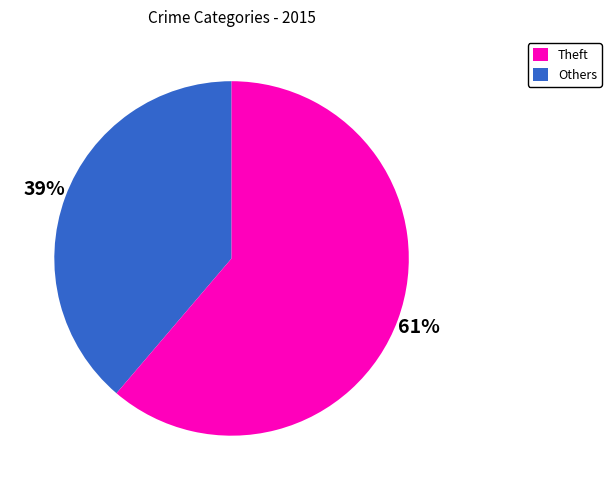

To the nearest percent, what is the difference between the largest and smallest slice percentages?

22%